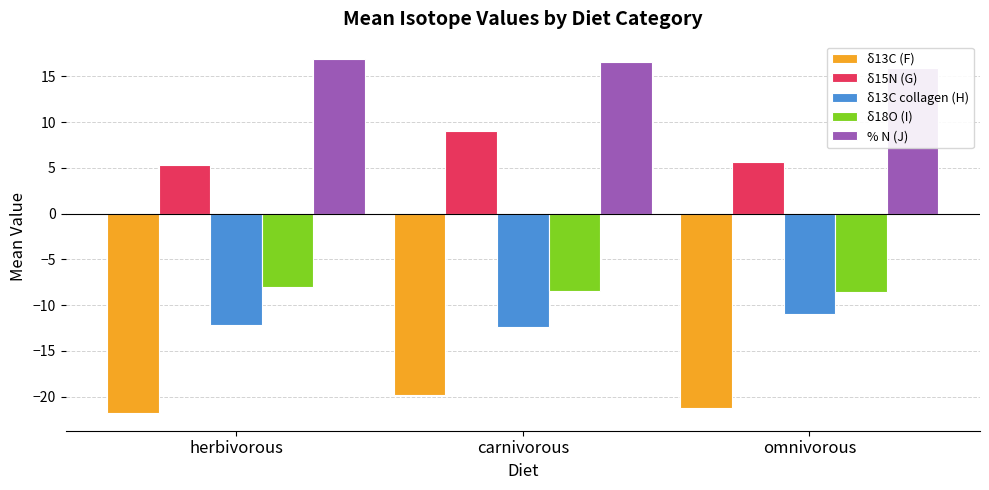

The value of δ18O (I) at herbivorous is -8.0. True or false?

True